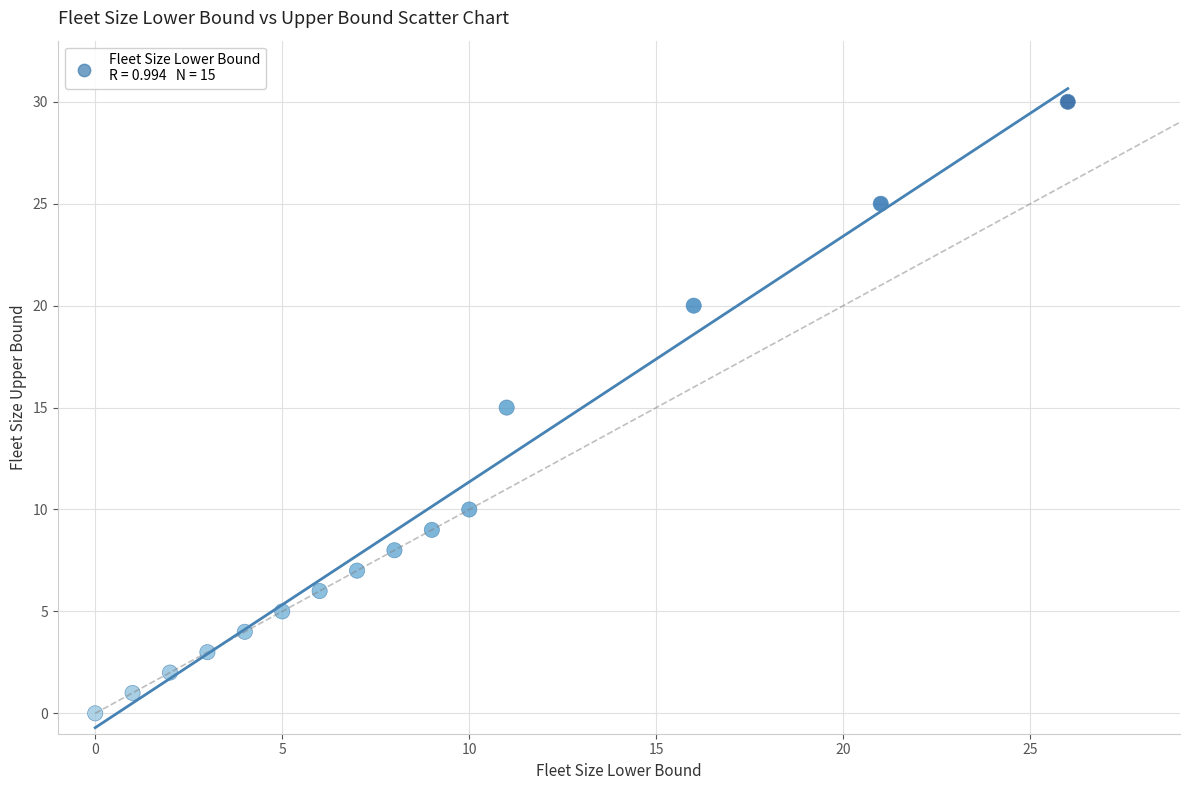

What is the range of Y values (max minus min)?

30